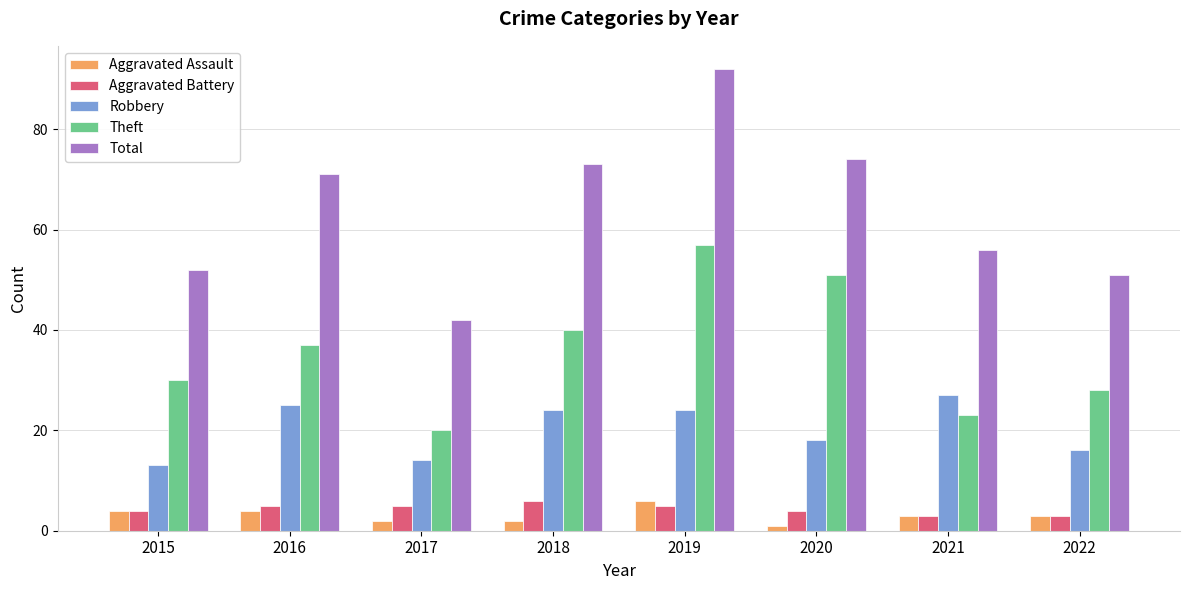

How many categories are shown in the chart?

8